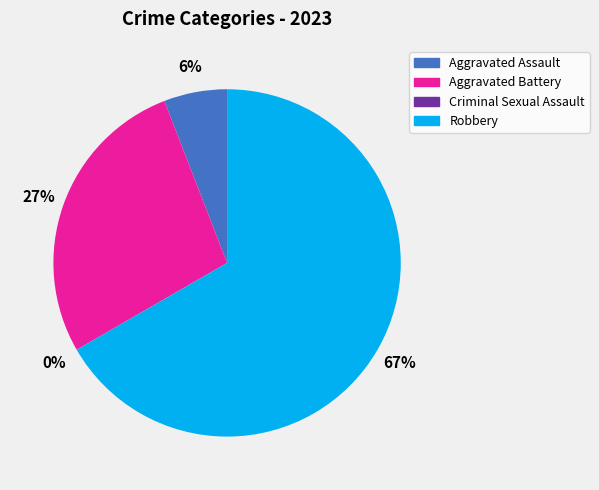

Which category has the biggest portion of the pie?

Robbery